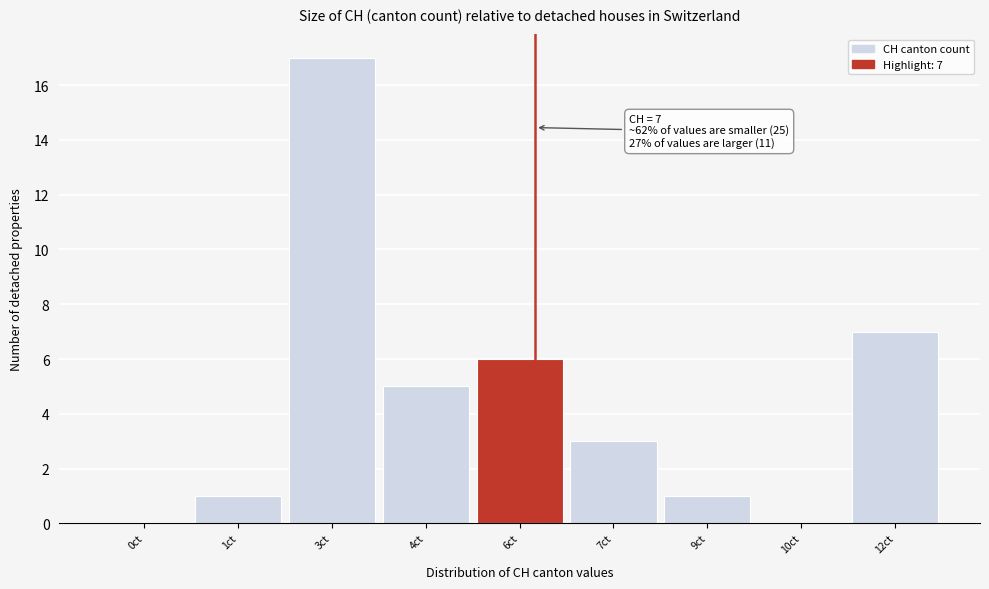

Reading left to right, extract all data points from this chart.

0ct=0	1ct=1	3ct=17	4ct=5	6ct=6	7ct=3	9ct=1	10ct=0	12ct=7